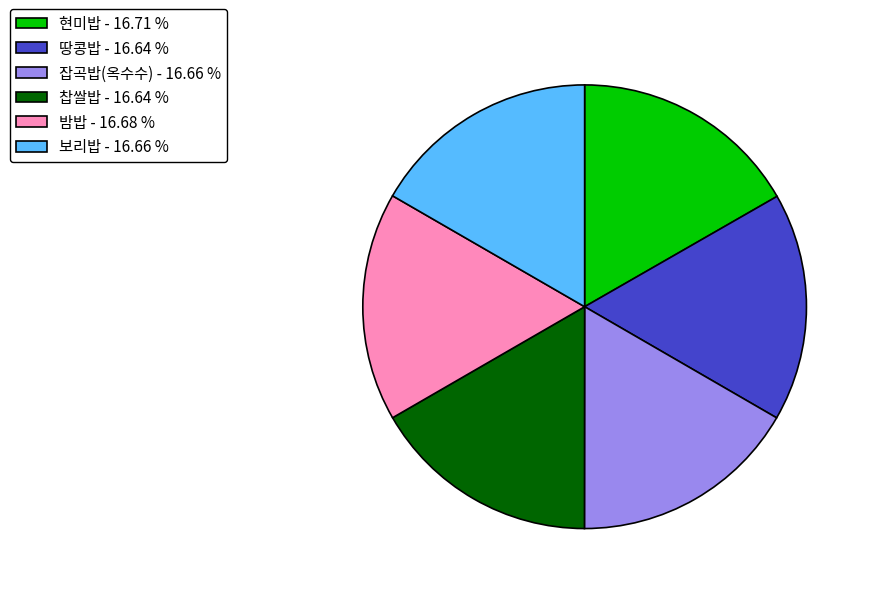

Do 땅콩밥 - 16.64 % and 찹쌀밥 - 16.64 % together represent more than half of the pie?

No